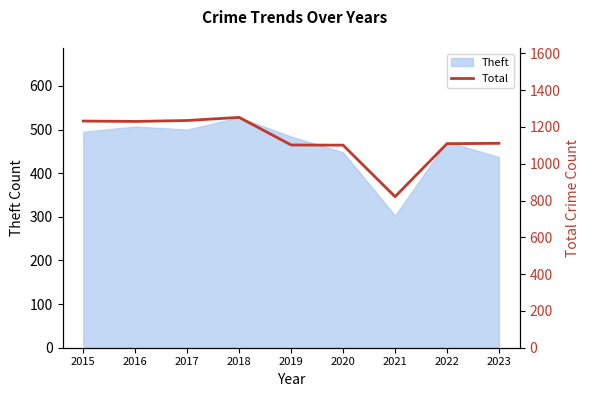

Which category has the lowest value in the Theft series?

2021